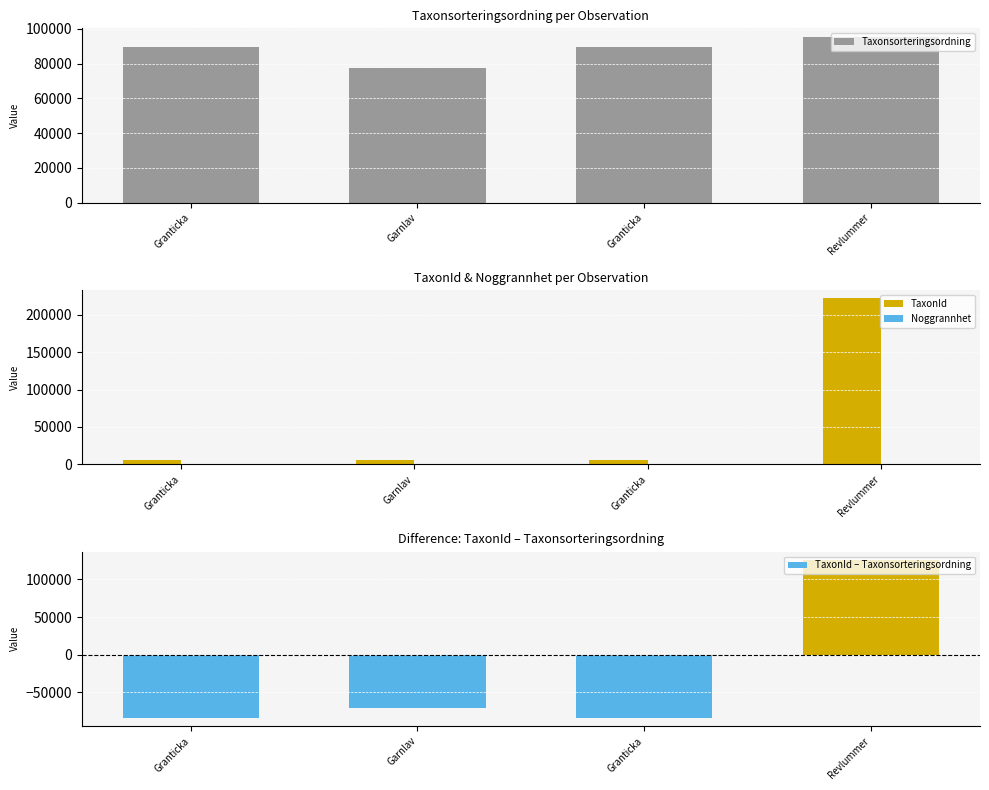

How many groups of bars are there?

4